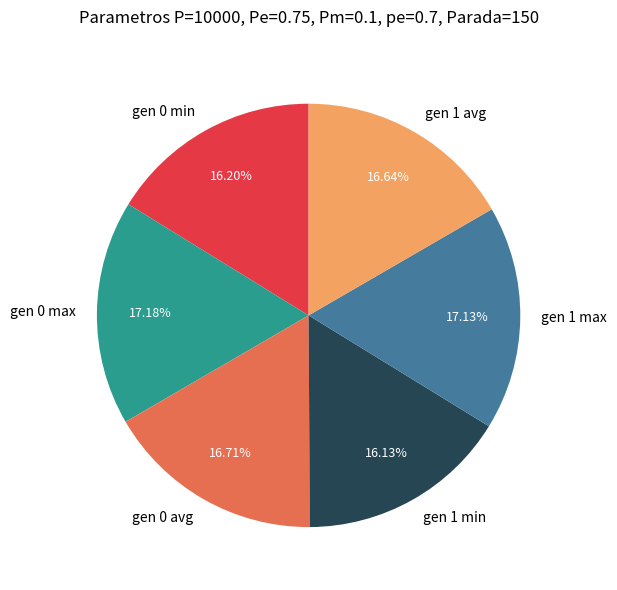

True or false: gen 1 max accounts for 3% of the total.

False